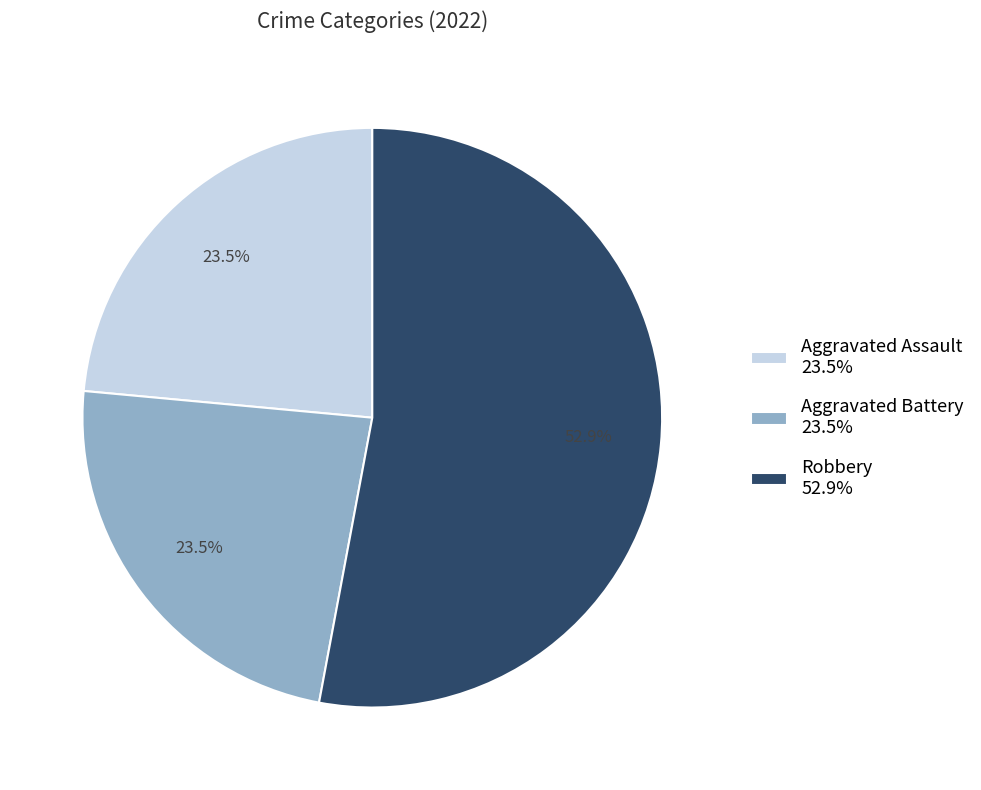

Which category has the biggest portion of the pie?

Robbery 52.9%